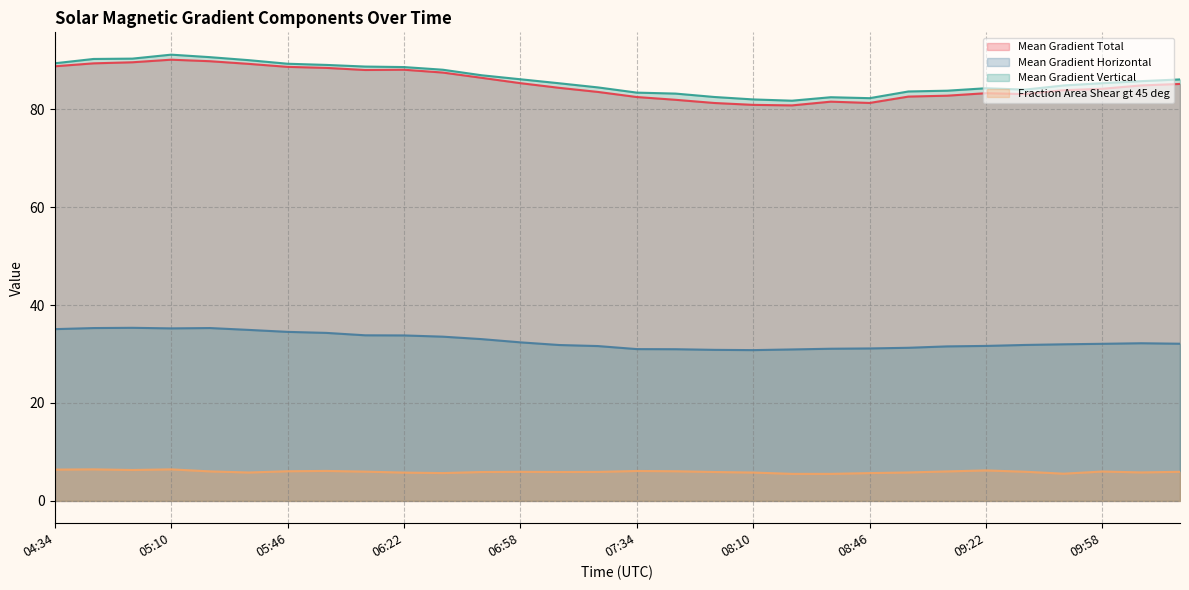

Does the chart display data point markers on the line(s)?

No